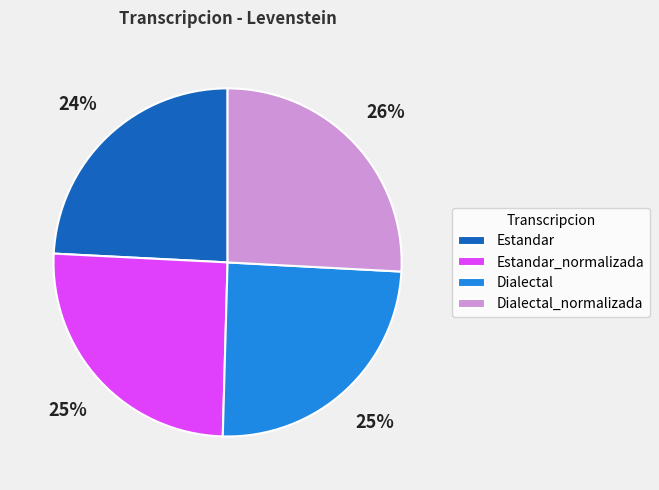

True or false: Dialectal_normalizada accounts for 32% of the total.

False